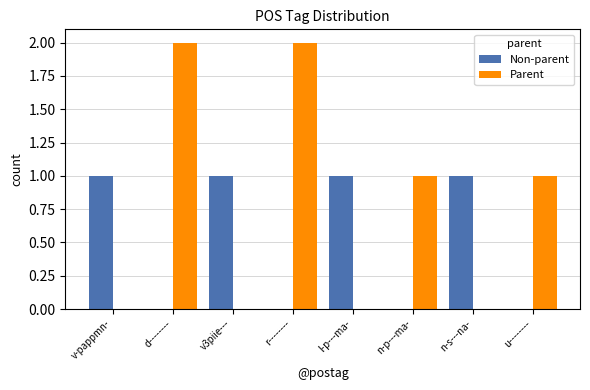

Is the value of Non-parent at r-------- greater than the value of Parent at d--------?

No